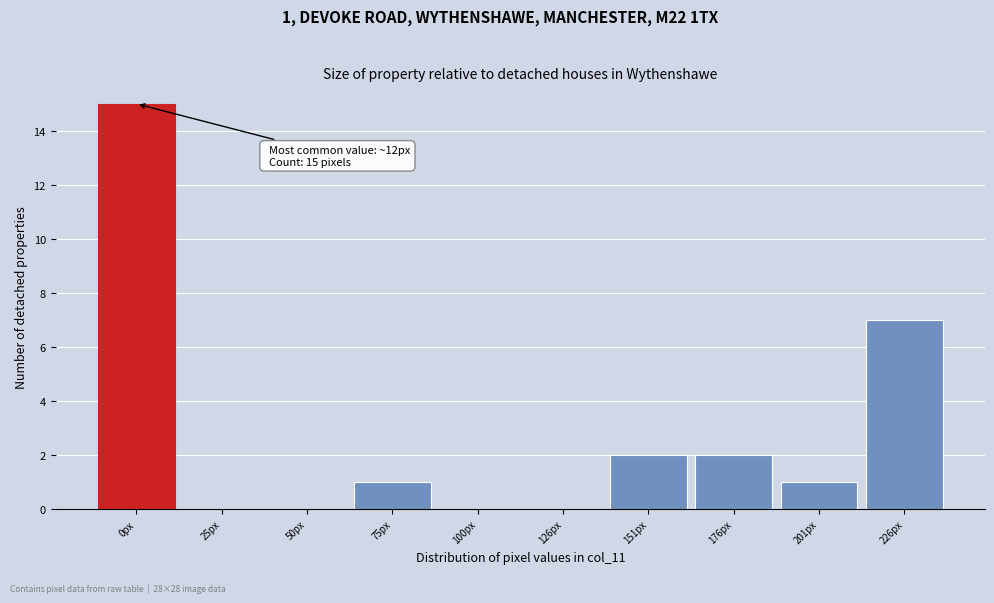

Reading left to right, list all the values displayed in this chart.

0px=15	25px=0	50px=0	75px=1	100px=0	126px=0	151px=2	176px=2	201px=1	226px=7